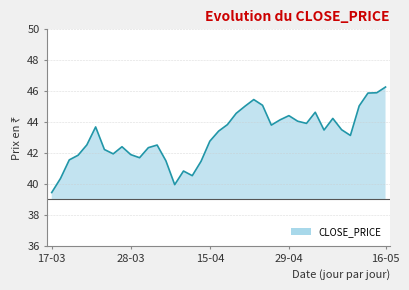

What is the minimum value shown in the chart?

39.5